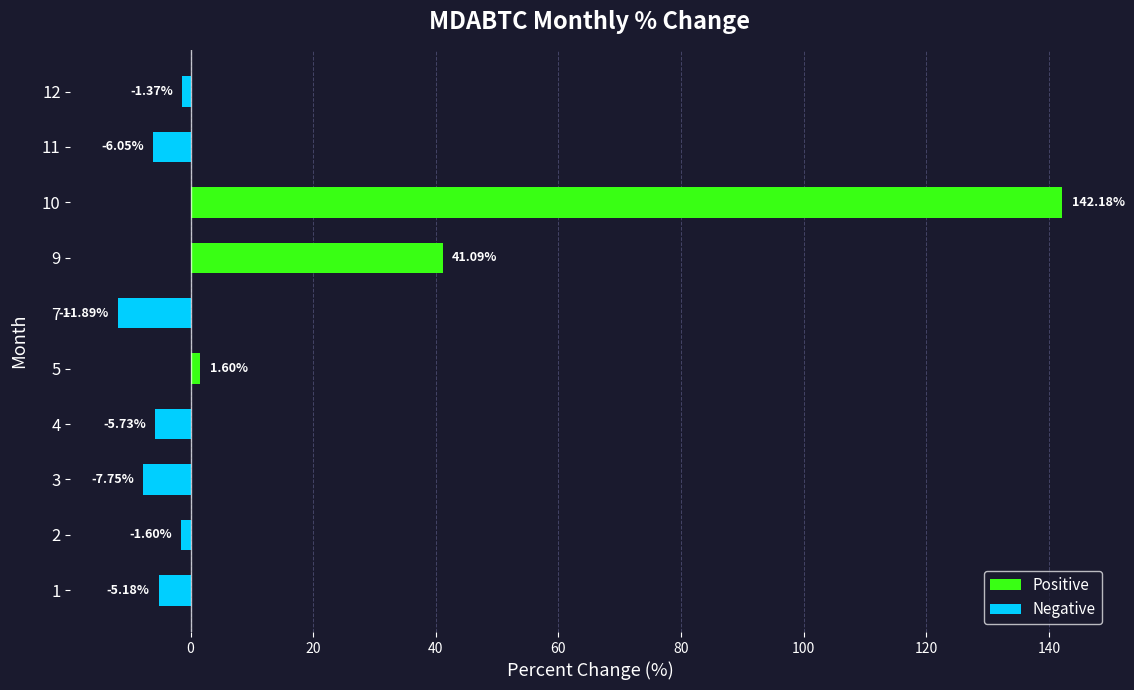

Rank the categories by value from lowest to highest.

7, 3, 11, 4, 1, 2, 12, 5, 9, 10